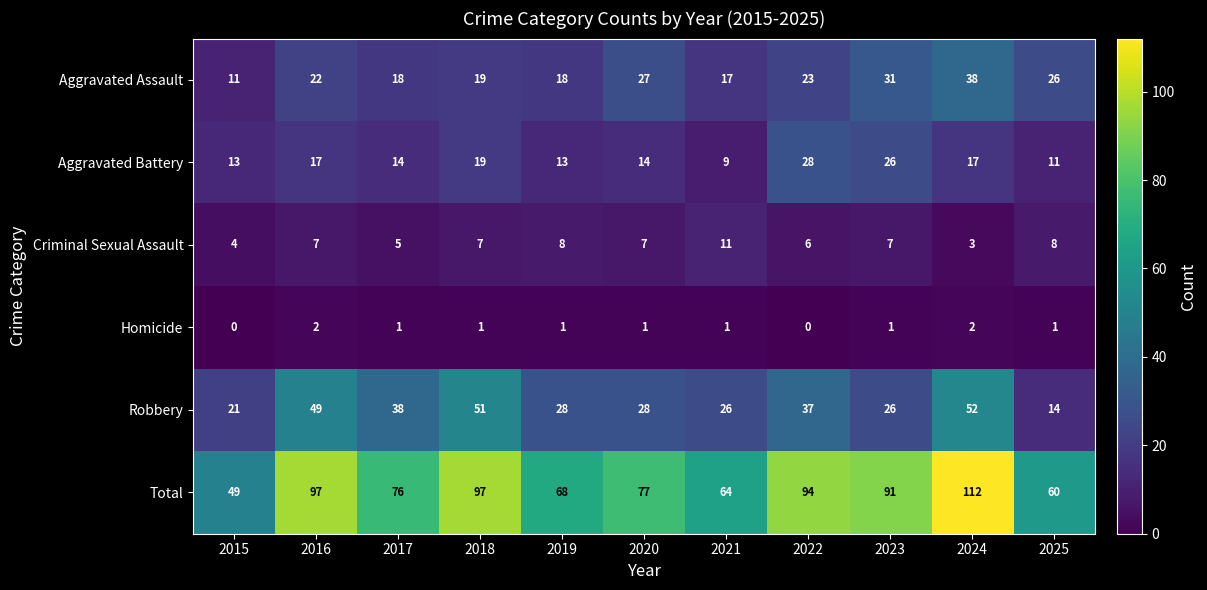

At how many categories does at least one series exceed 96?

3